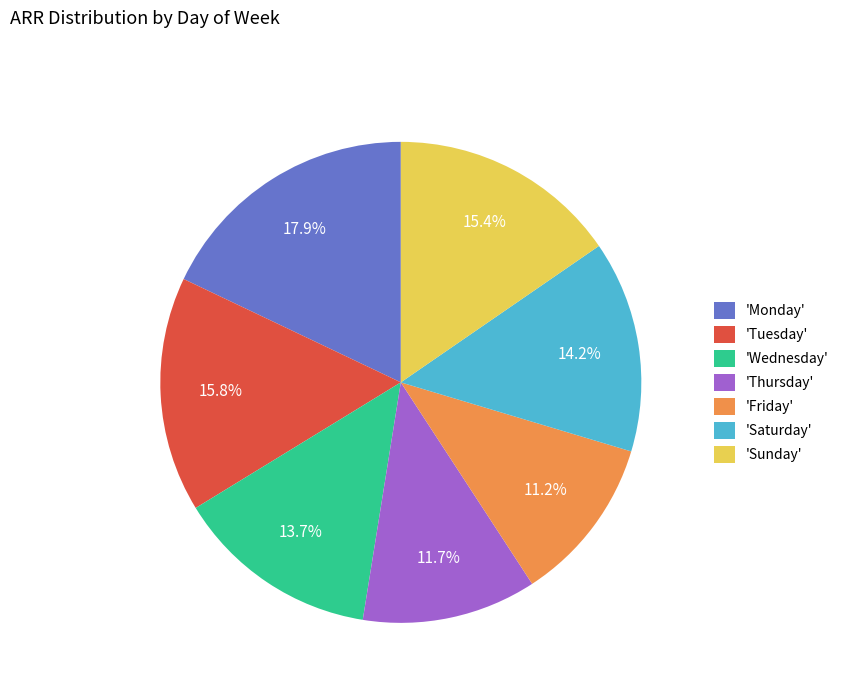

Is there a majority slice in this chart?

No